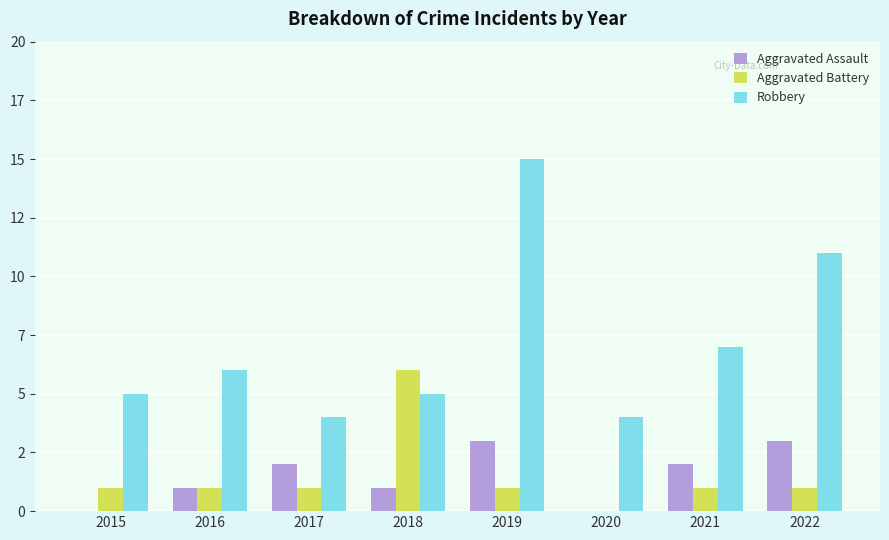

What are all the series names shown in the legend?

Aggravated Assault, Aggravated Battery, Robbery